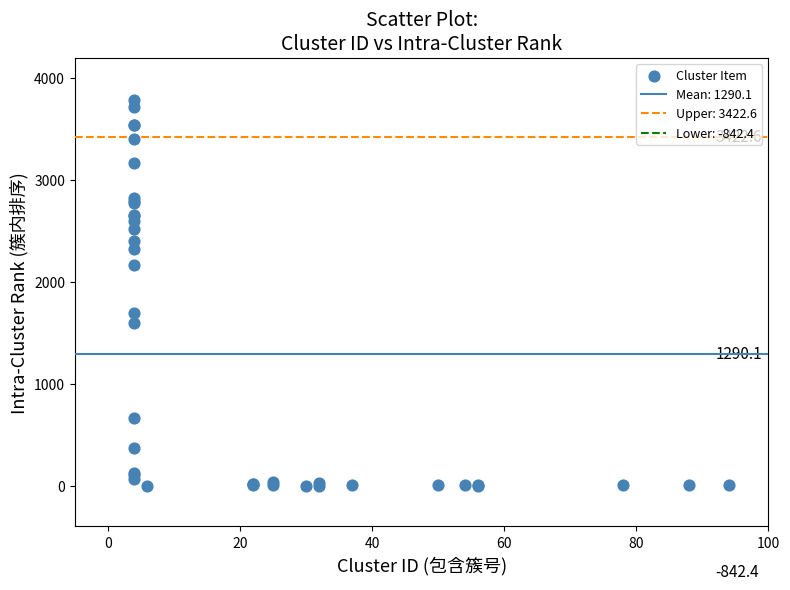

What Y value in the scatter plot is closest to 1895?

1692